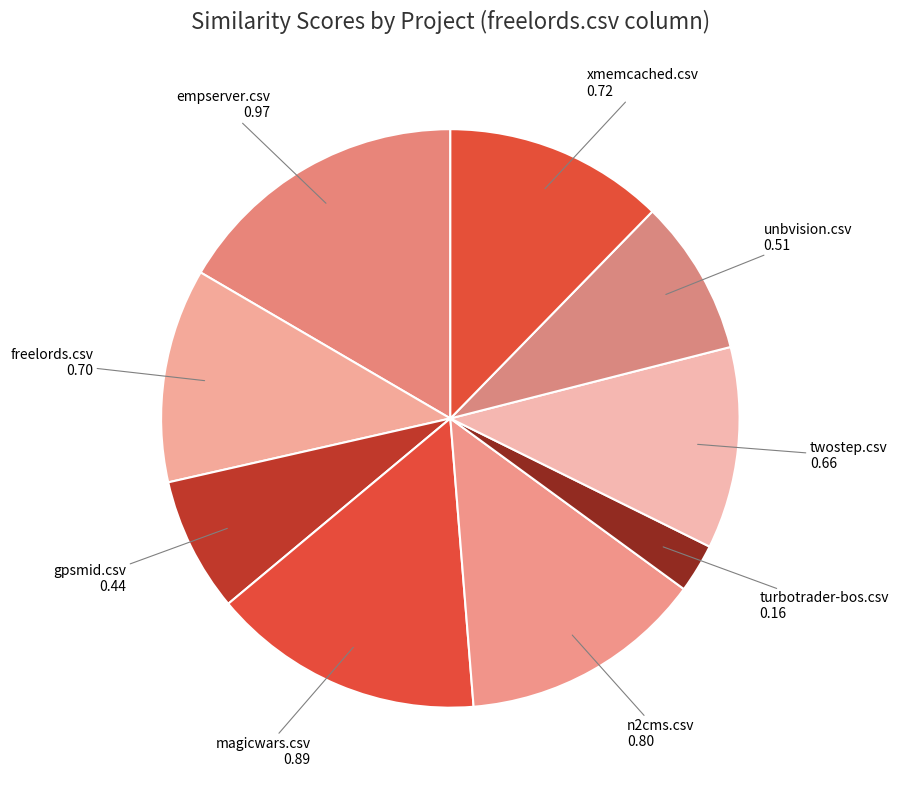

How many segments does this pie chart have?

9